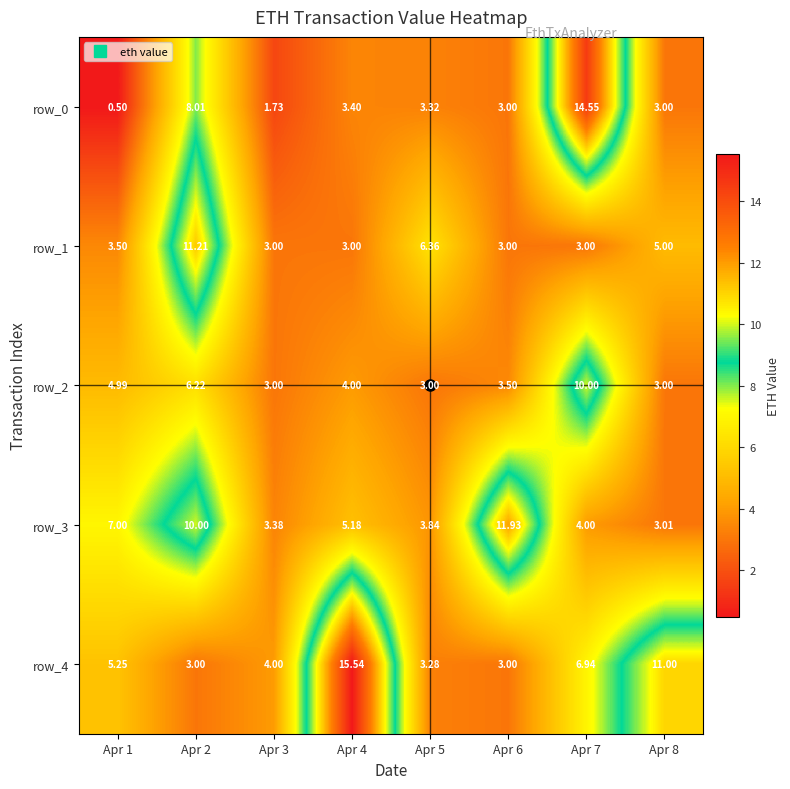

What is the total value across all series at Apr 4?

31.1